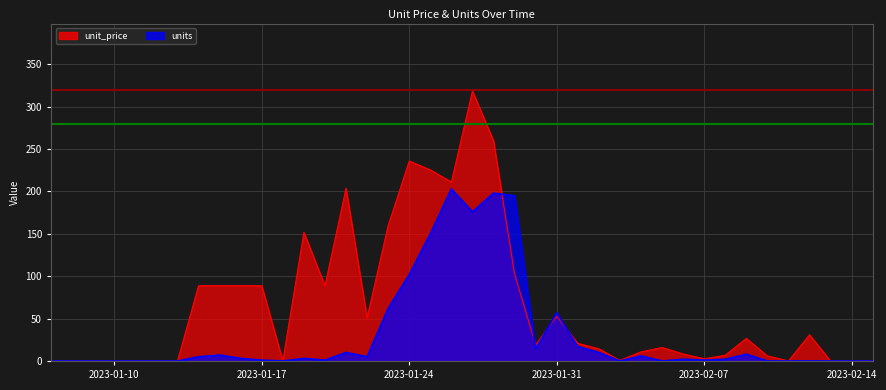

List the series in order of their overall mean, lowest first.

units, unit_price